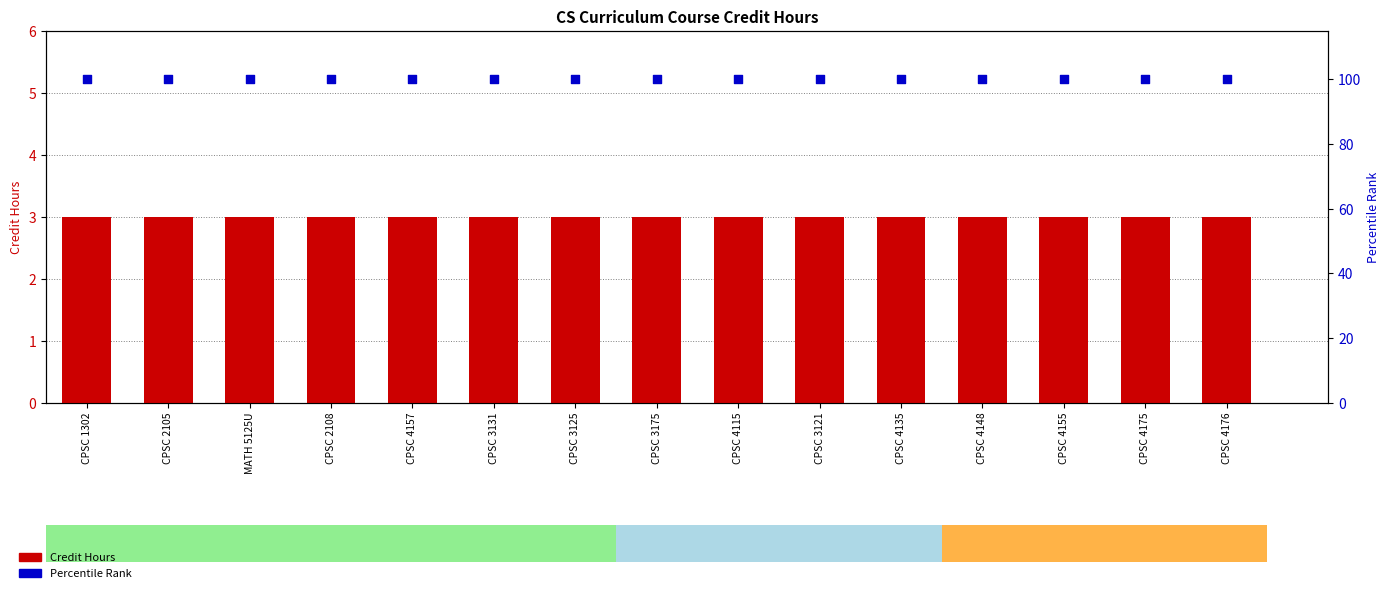

Which series has the widest spread of Y values?

Credit Hours